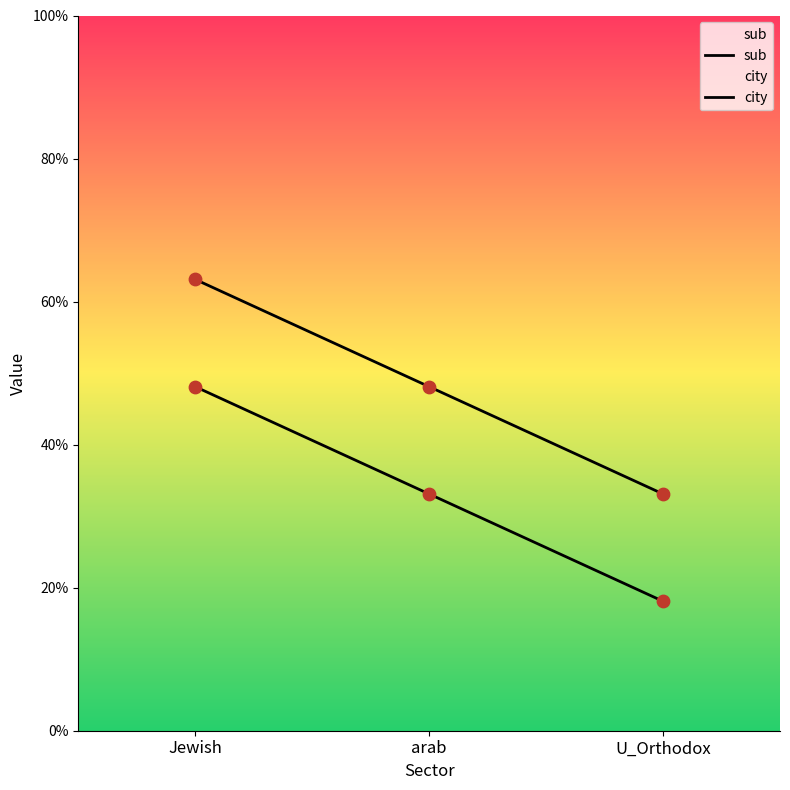

Which series reaches the minimum Y coordinate?

sub